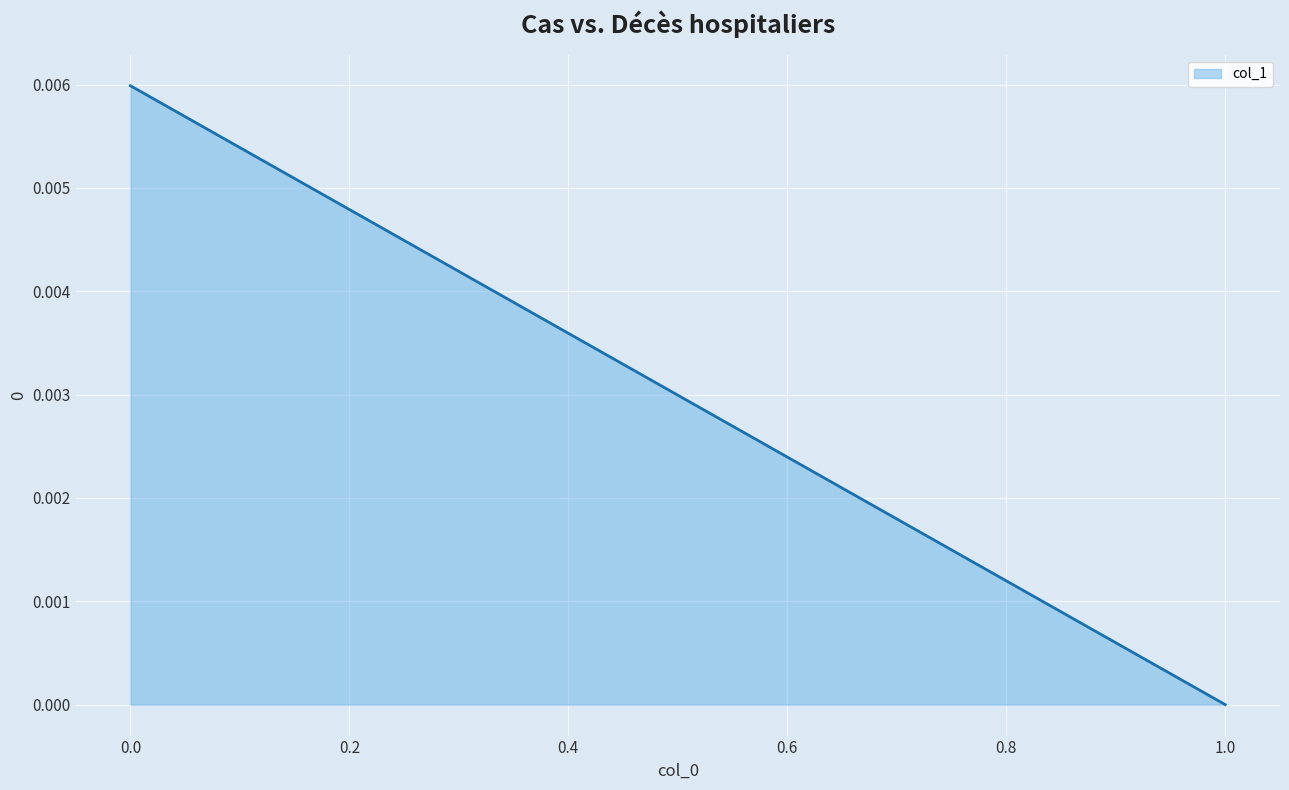

At which label is the value closest to 0?

1.0